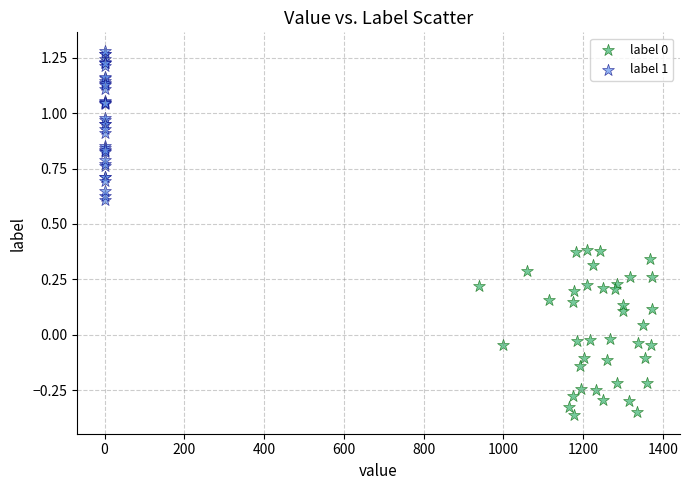

Which series contains the highest Y value?

label 1